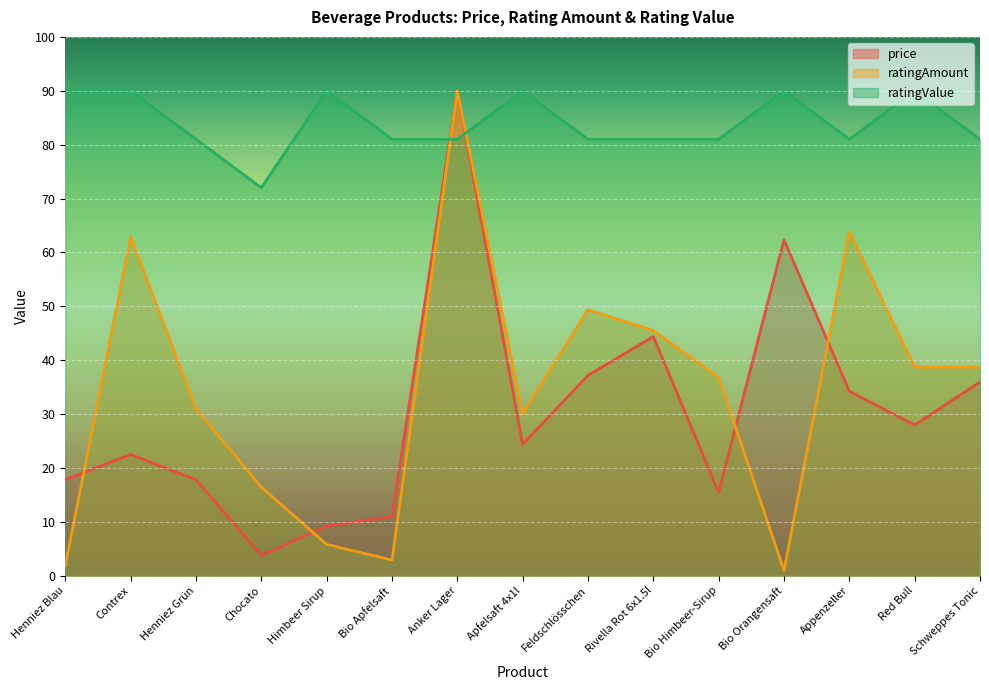

How many lines are shown in the chart?

3